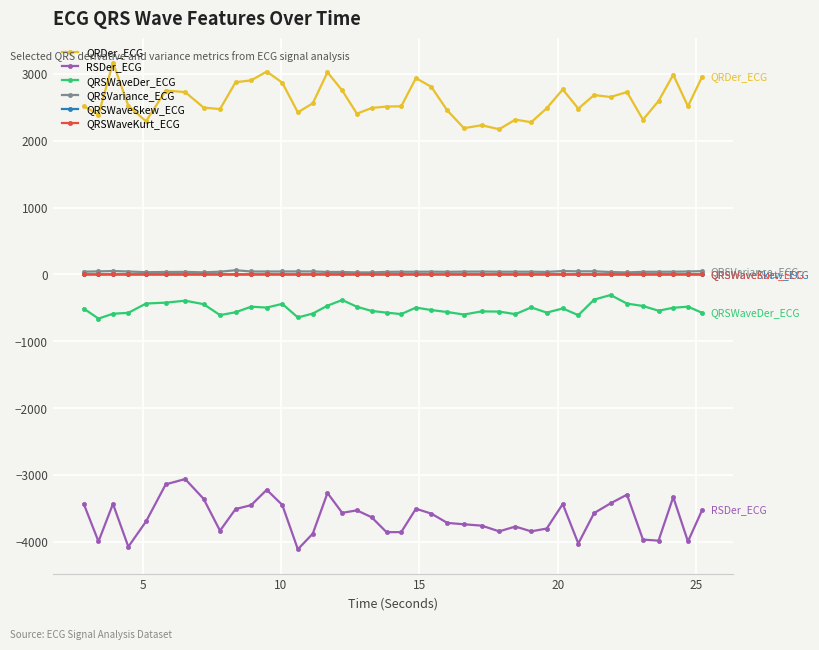

True or false: QRDer_ECG and QRSWaveKurt_ECG cross at least once.

False